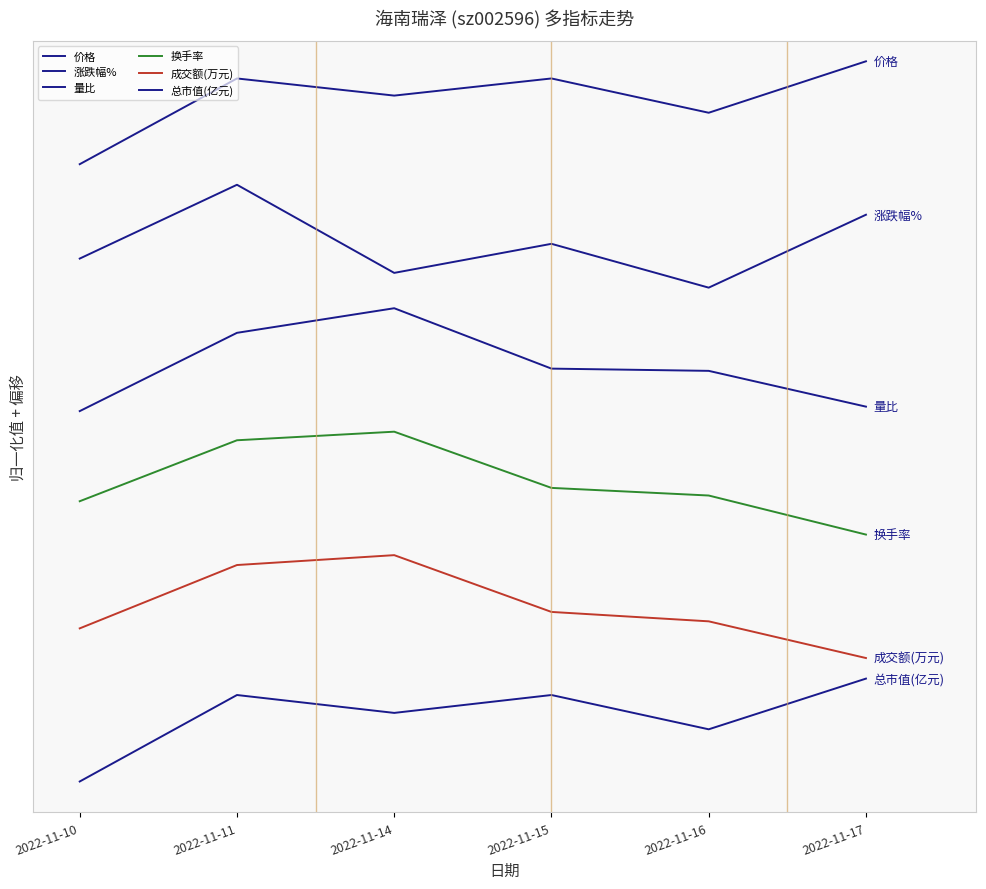

What is the total value across all series at 2022-11-10?

18.9